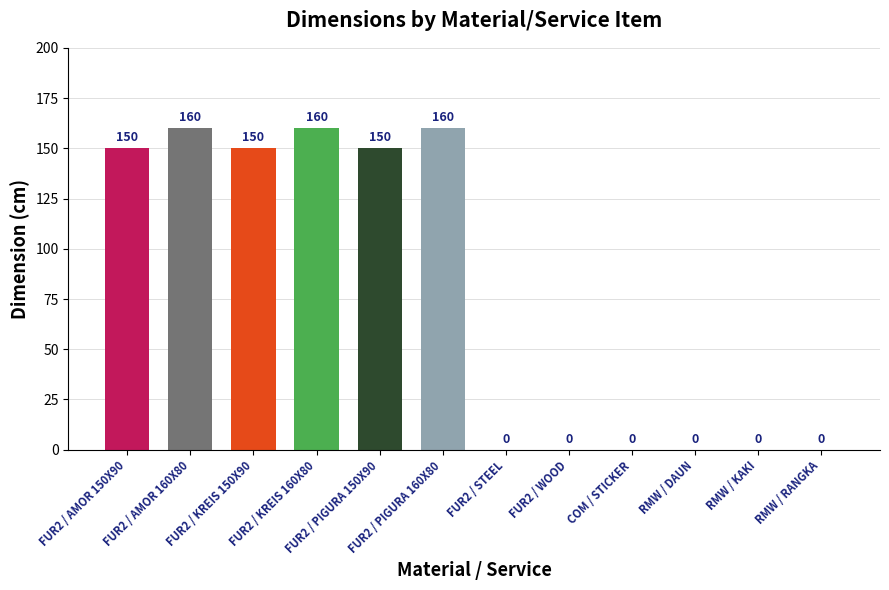

What is the sum of all values?

930